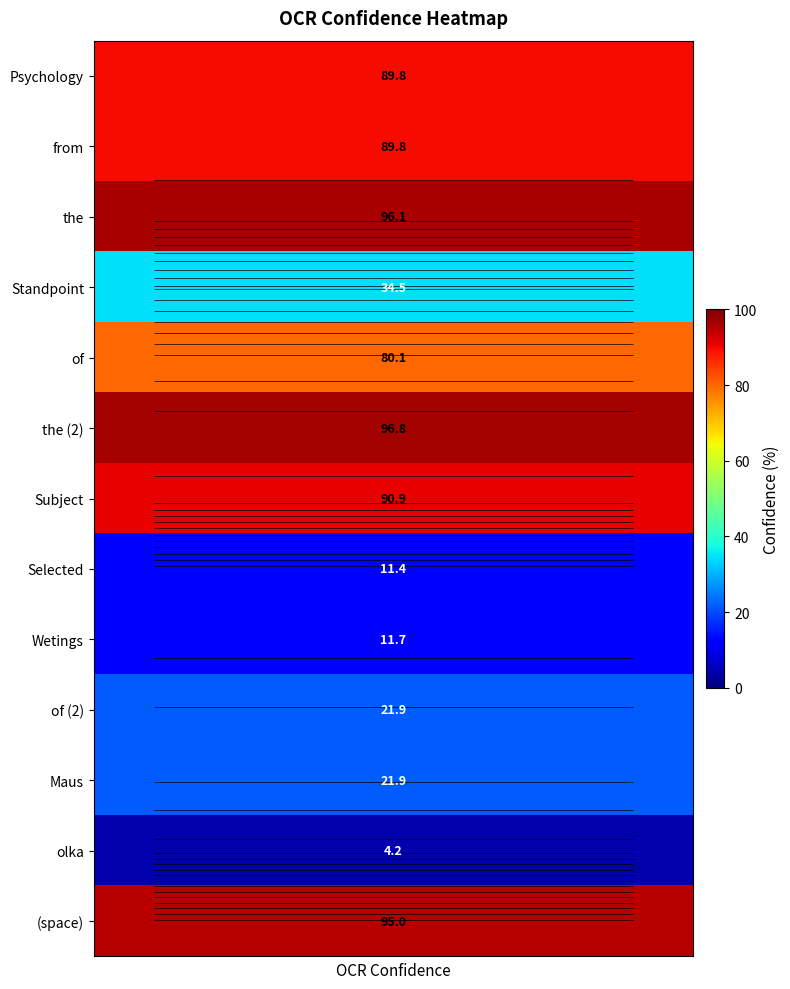

What is the minimum value shown in the chart?

4.2